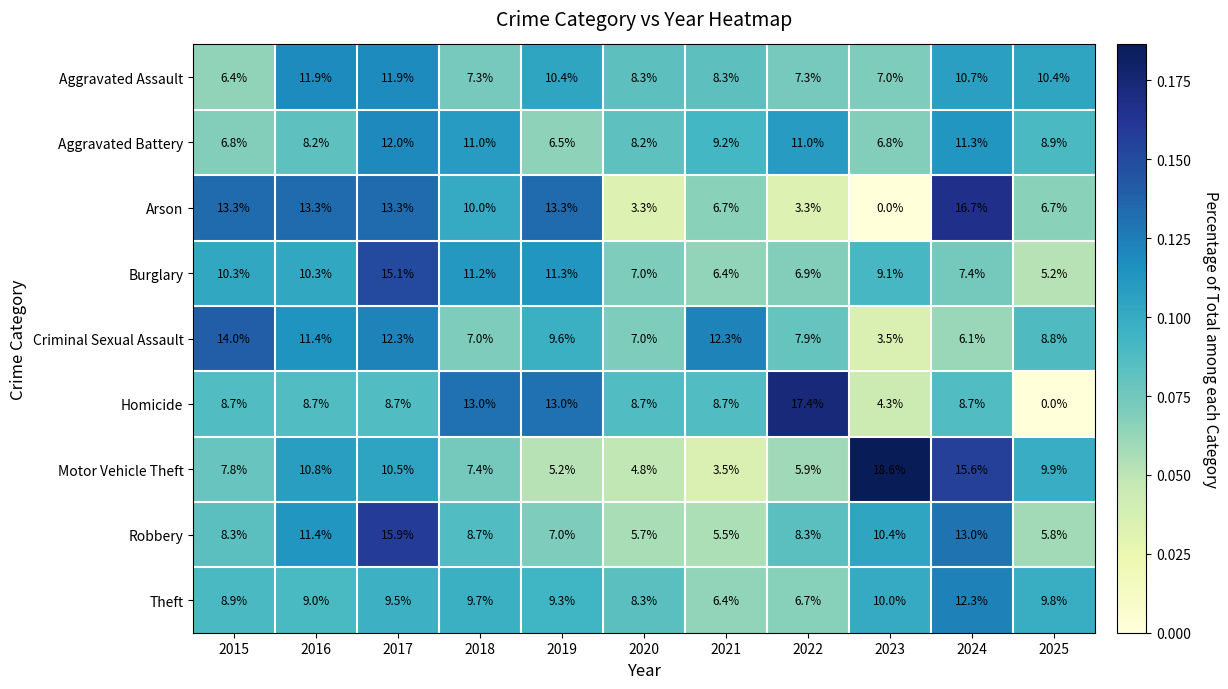

True or false: Aggravated Assault has a value of 5.9 at 2019.

False